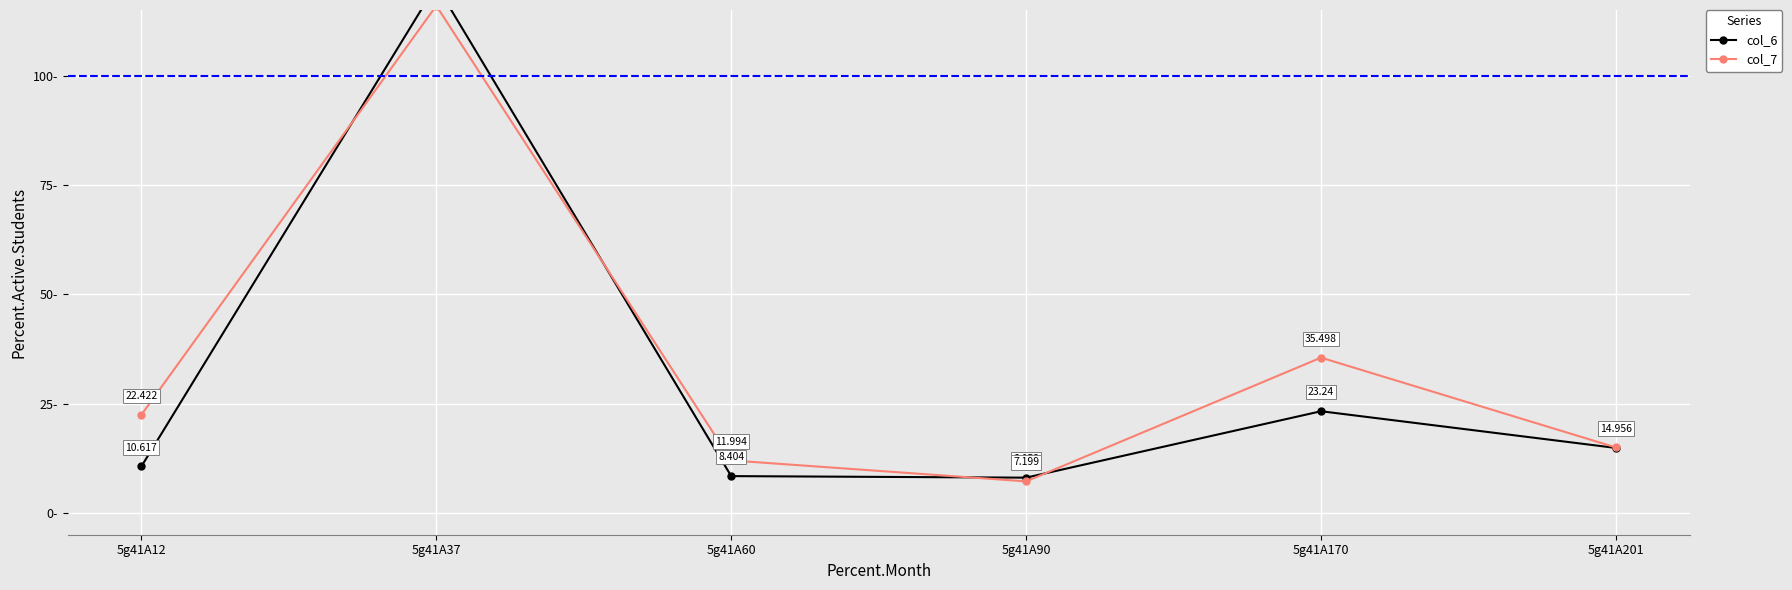

What is the highest value of the col_6 series?

120.7